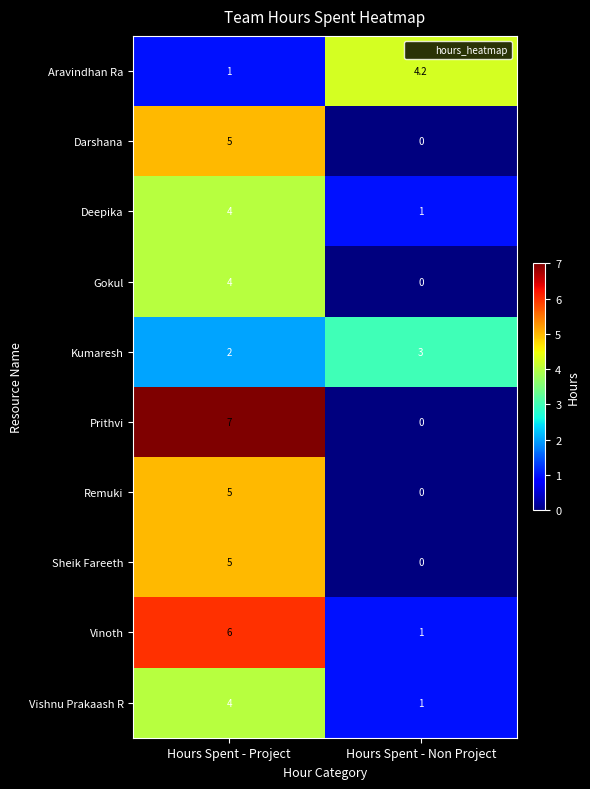

Reading left to right, what are all the values shown in this chart?

Aravindhan Ra: 1.0	4.2
Darshana: 5.0	0.0
Deepika: 4.0	1.0
Gokul: 4.0	0.0
Kumaresh: 2.0	3.0
Prithvi: 7.0	0.0
Remuki: 5.0	0.0
Sheik Fareeth: 5.0	0.0
Vinoth: 6.0	1.0
Vishnu Prakaash R: 4.0	1.0